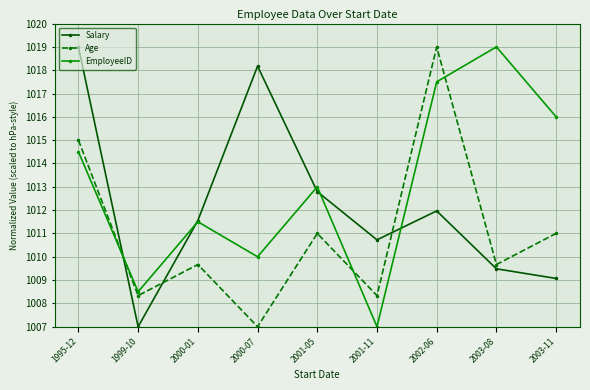

What is the difference between the maximum and minimum values in the Age series?

12.0